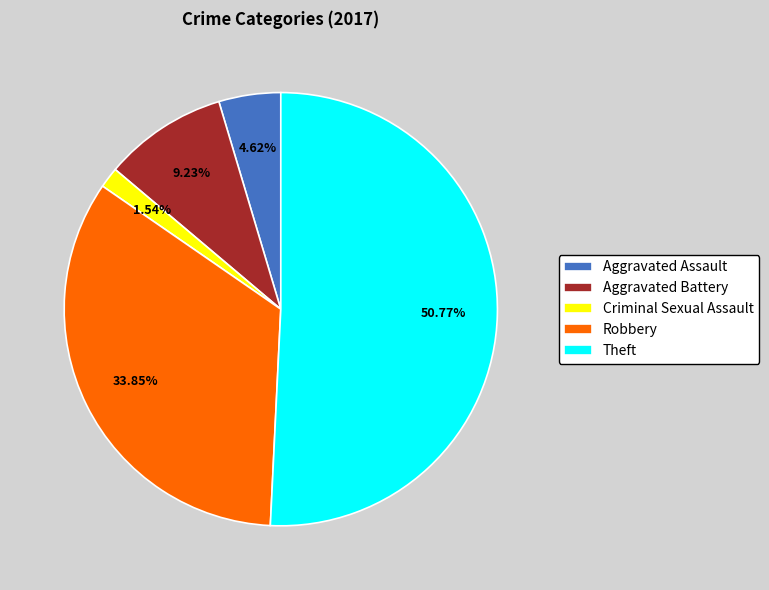

To the nearest percent, what is the difference between the largest and smallest slice percentages?

49%